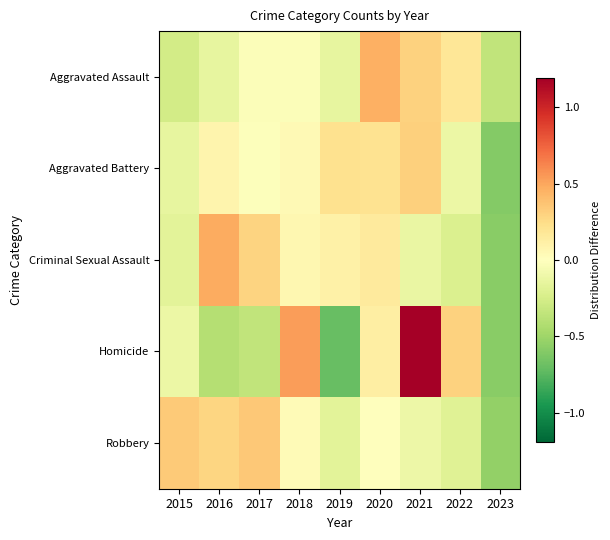

At how many categories does at least one series exceed 0?

8